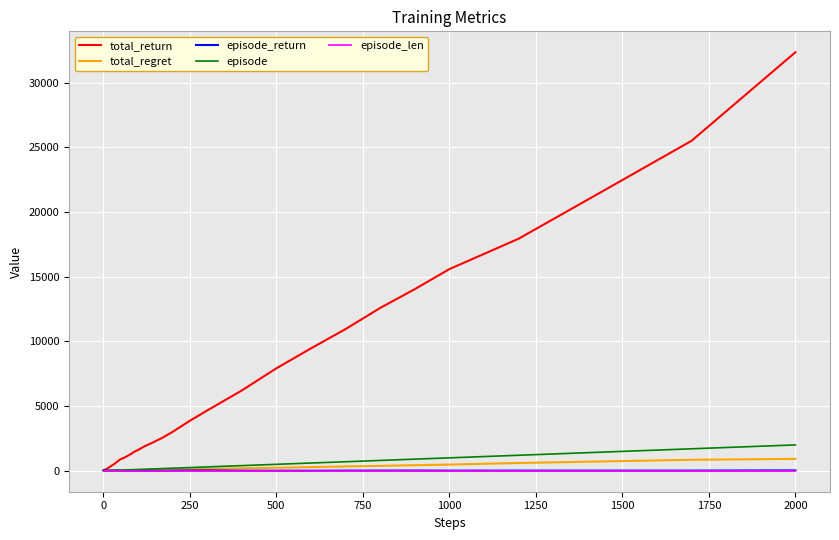

Which series has the largest total across all categories?

total_return